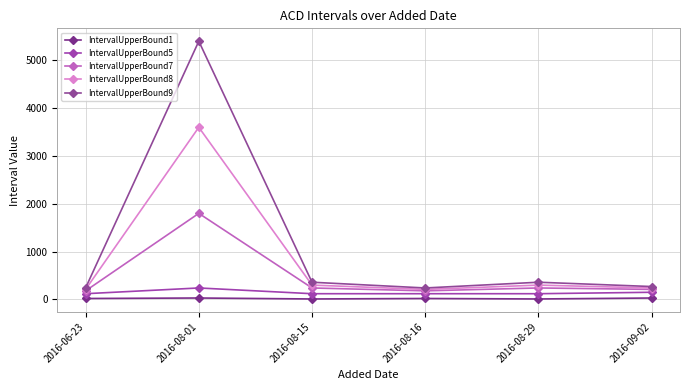

What is the maximum value shown in the chart?

5400